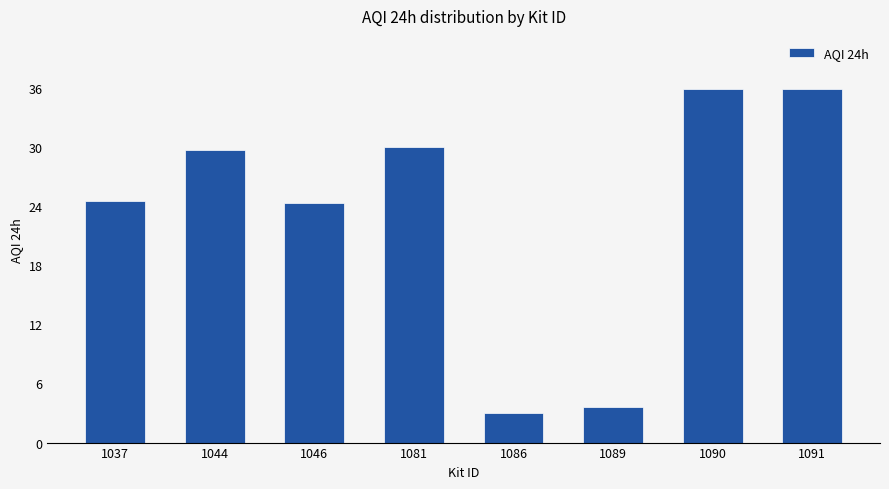

Does the chart contain stacked bars?

No